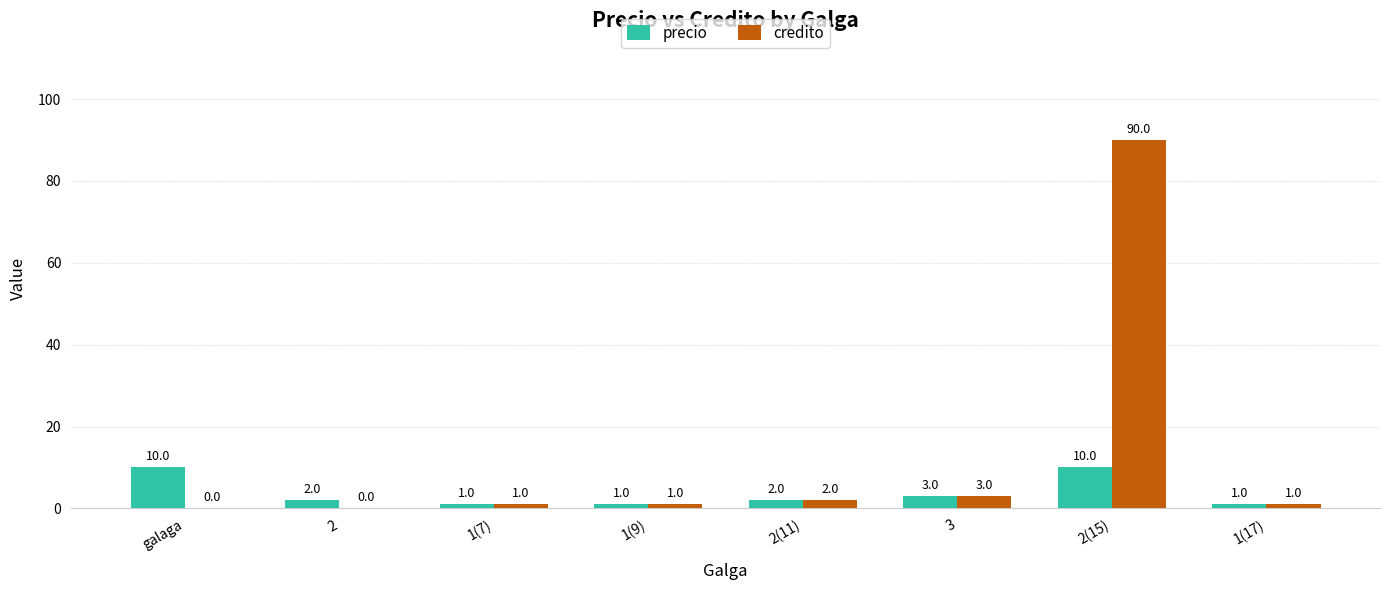

Where is credito nearest to the value 45?

3